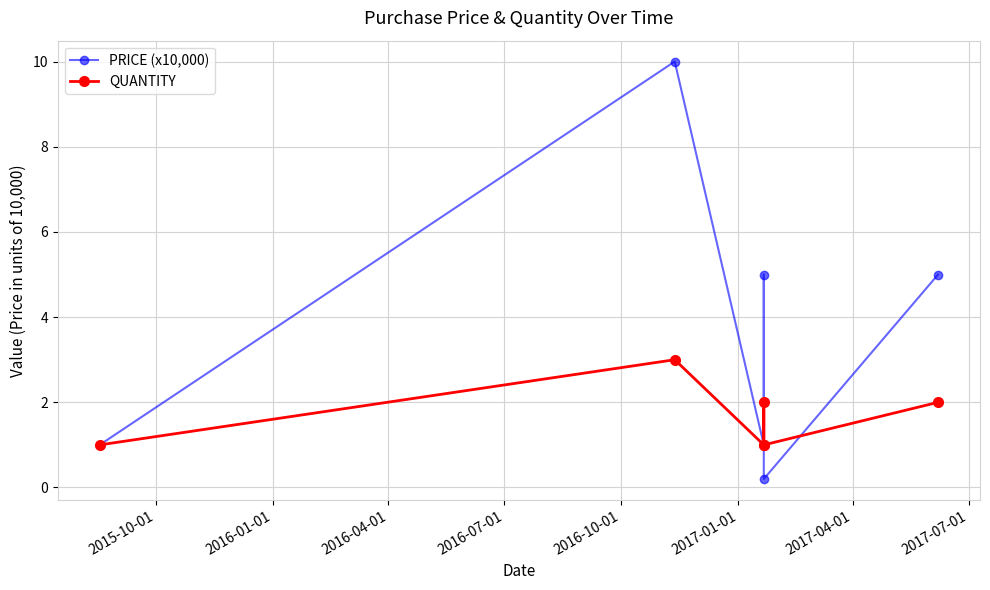

What is the average value of the PRICE (x10,000) series?

3.7